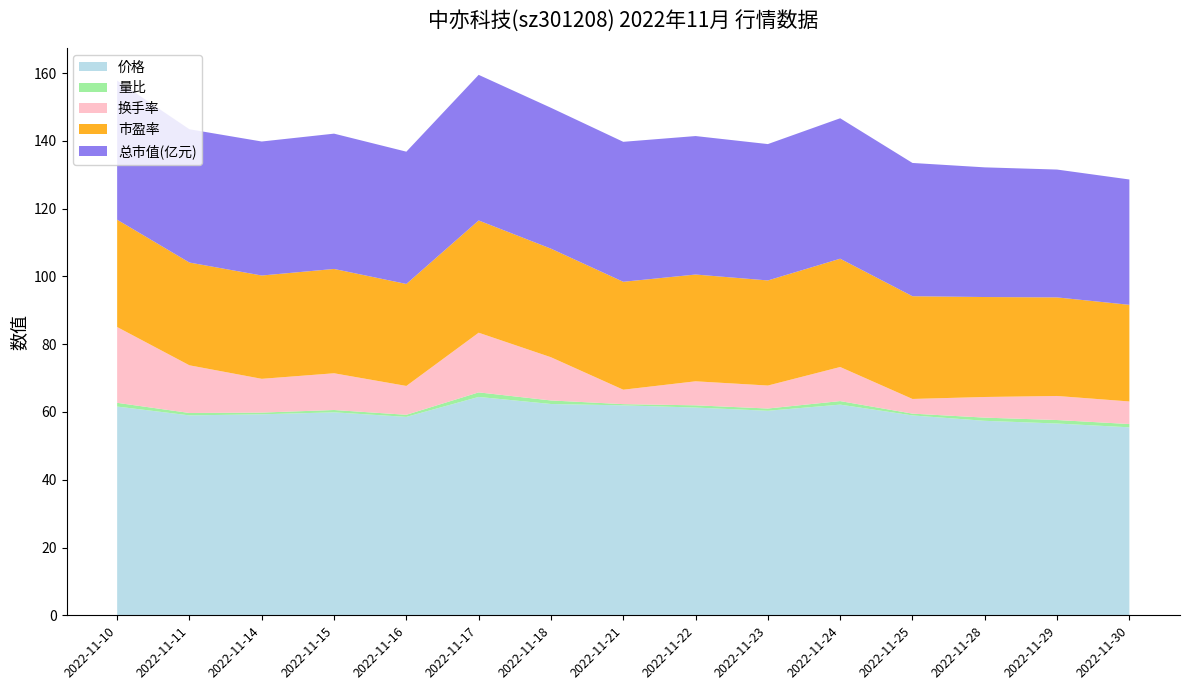

Reading right to left, what are all the values shown in this chart?

价格: 55.5	56.6	57.4	59.0	62.2	60.4	61.3	62.0	62.4	64.5	58.6	59.9	59.3	59.0	61.6
量比: 1.0	1.0	0.9	0.5	1.0	0.7	0.7	0.4	1.1	1.3	0.6	0.7	0.5	0.7	1.1
换手率: 6.7	7.1	6.1	4.3	10.1	6.8	7.1	4.3	12.8	17.6	8.5	10.8	10.0	14.1	22.4
市盈率: 28.5	29.1	29.5	30.3	32.0	31.0	31.5	31.9	32.0	33.1	30.1	30.8	30.5	30.3	31.7
总市值(亿元): 37.0	37.7	38.3	39.3	41.5	40.2	40.9	41.3	41.6	43.0	39.0	39.9	39.5	39.3	41.1